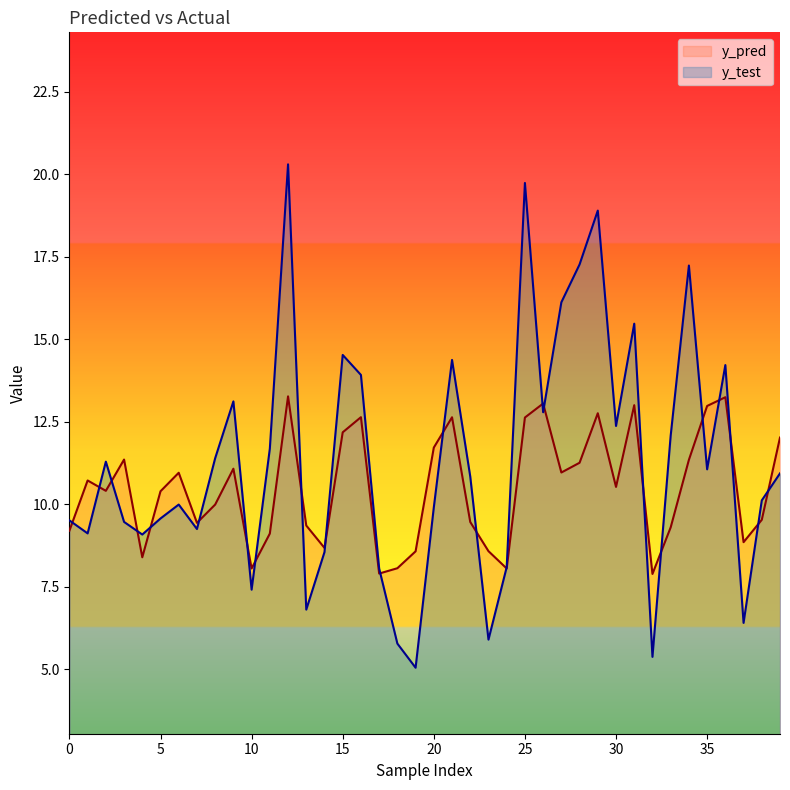

True or false: y_test has a value of 6.9 at 33.

False